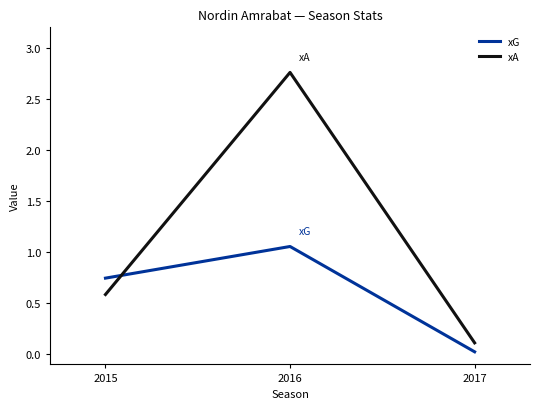

True or false: xA has a value of 1.3 at 2016.

False